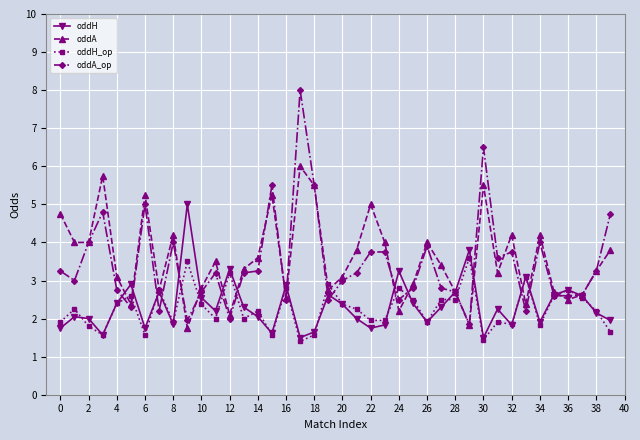

In oddA, how many points are higher than both neighbors (excluding endpoints)?

11